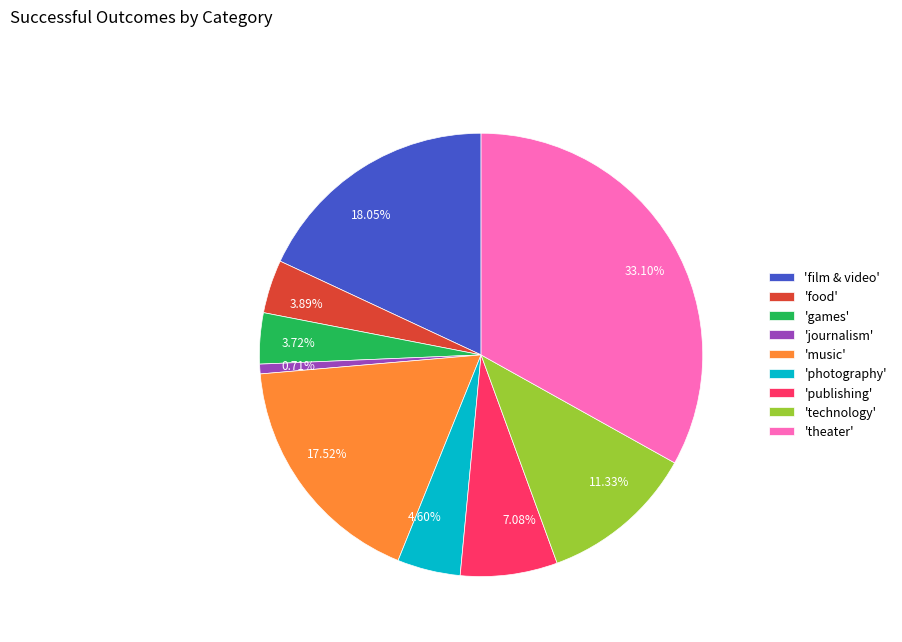

Count the number of slices in the pie.

9